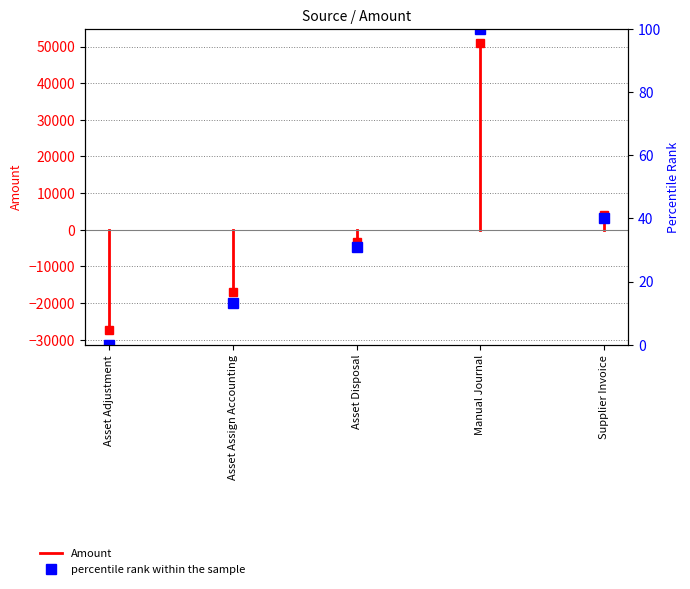

At which category does the data reach its first local peak?

Manual Journal